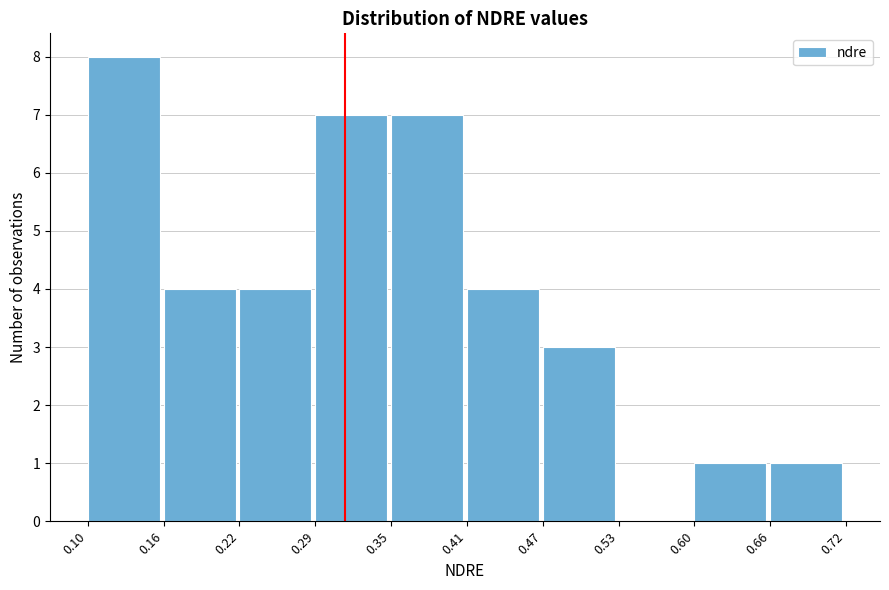

Reading left to right, transcribe this chart: for each bar, give the range it covers on the x-axis and its height. The values are not printed on the chart, so give them approximately, as read against the axis.

0.10 to 0.16: 8
0.16 to 0.22: 4
0.22 to 0.29: 4
0.29 to 0.35: 7
0.35 to 0.41: 7
0.41 to 0.47: 4
0.47 to 0.53: 3
0.53 to 0.60: 0
0.60 to 0.66: 1
0.66 to 0.72: 1